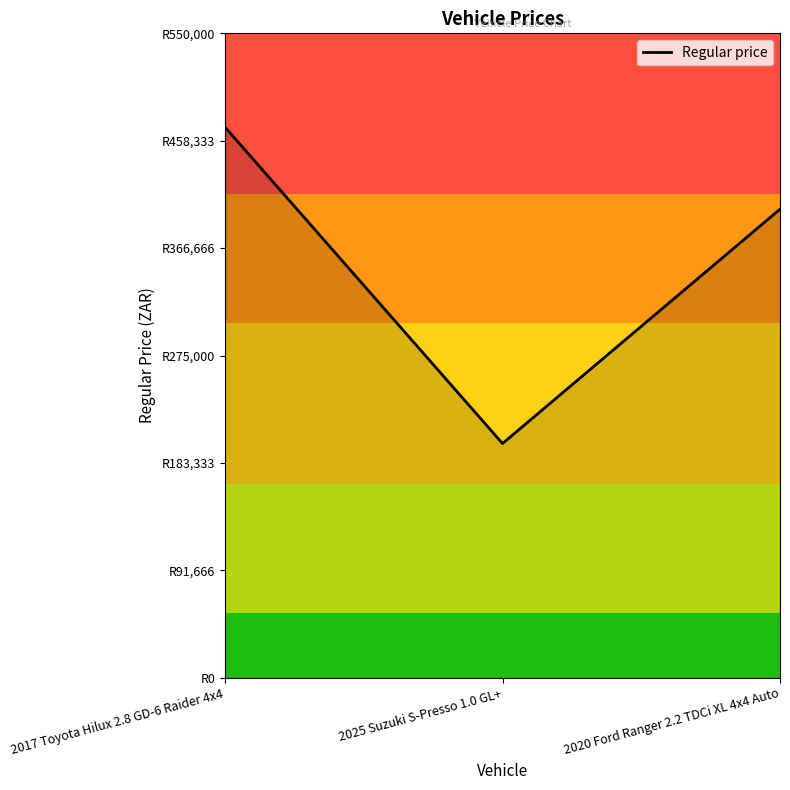

At which category does the chart reach its minimum across all series?

2025 Suzuki S-Presso 1.0 GL+